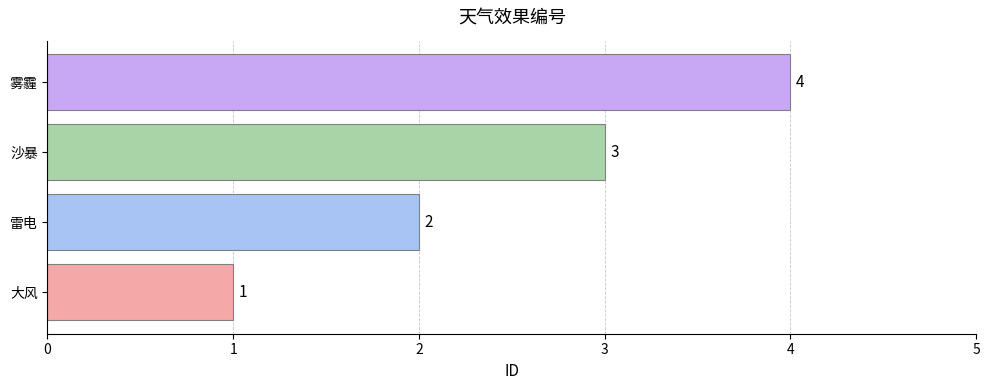

What is the maximum value shown in the chart?

4